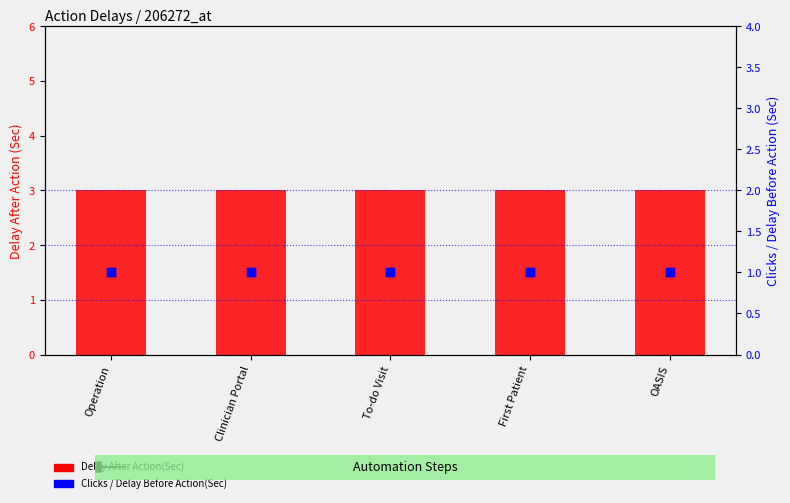

At which category is the sum across all series the highest?

Operation